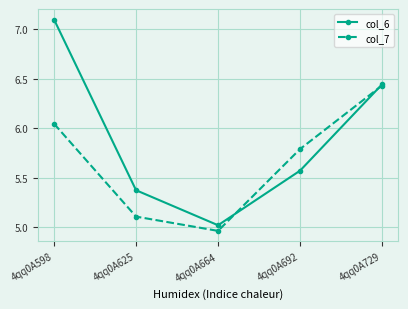

What is the approximate value of col_7 at 4qq0A692?

5.8